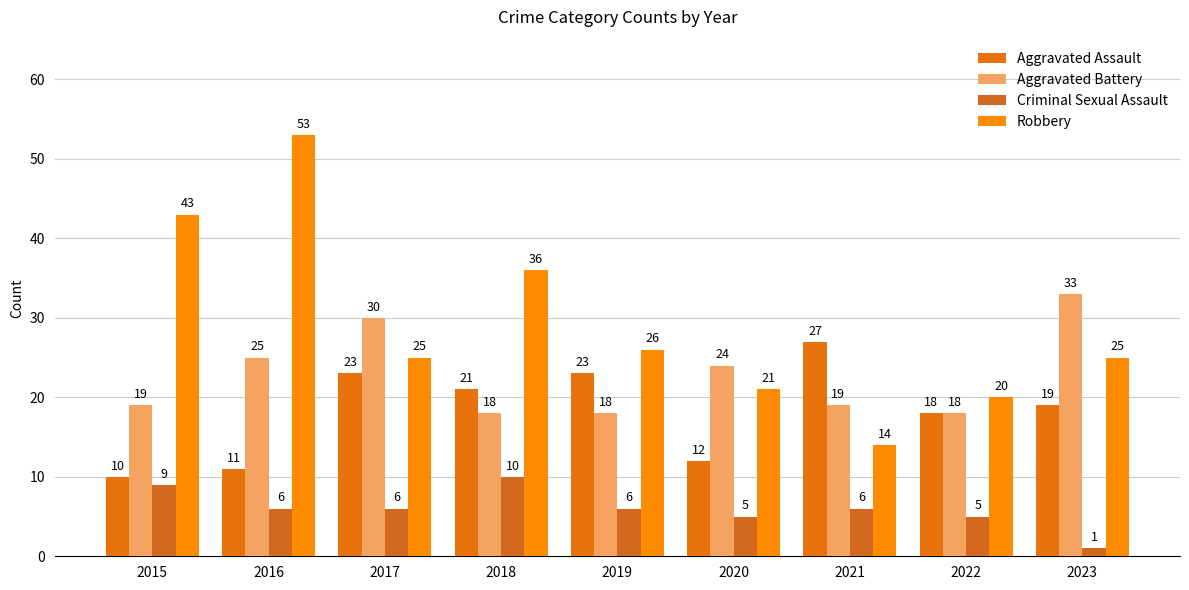

Which series has the largest range (max minus min)?

Robbery